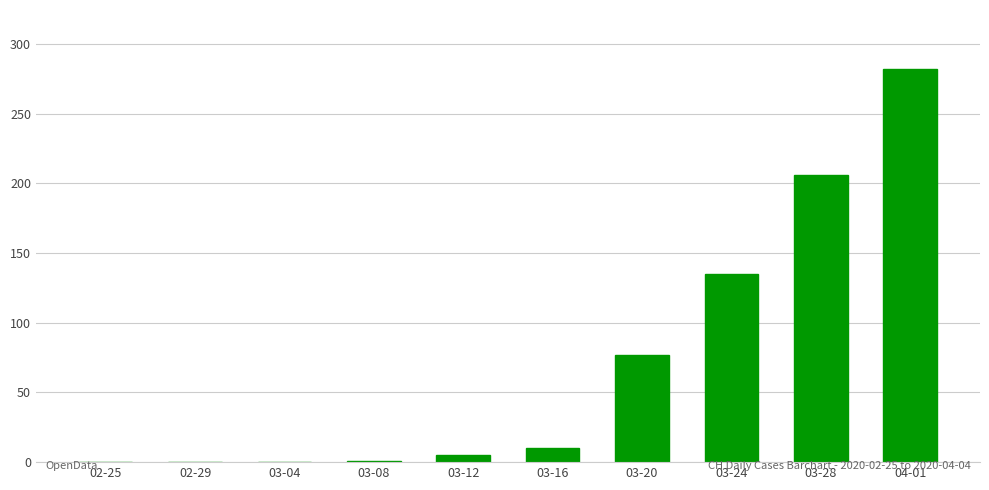

What is the change in value from 02-25 to 03-12?

+5